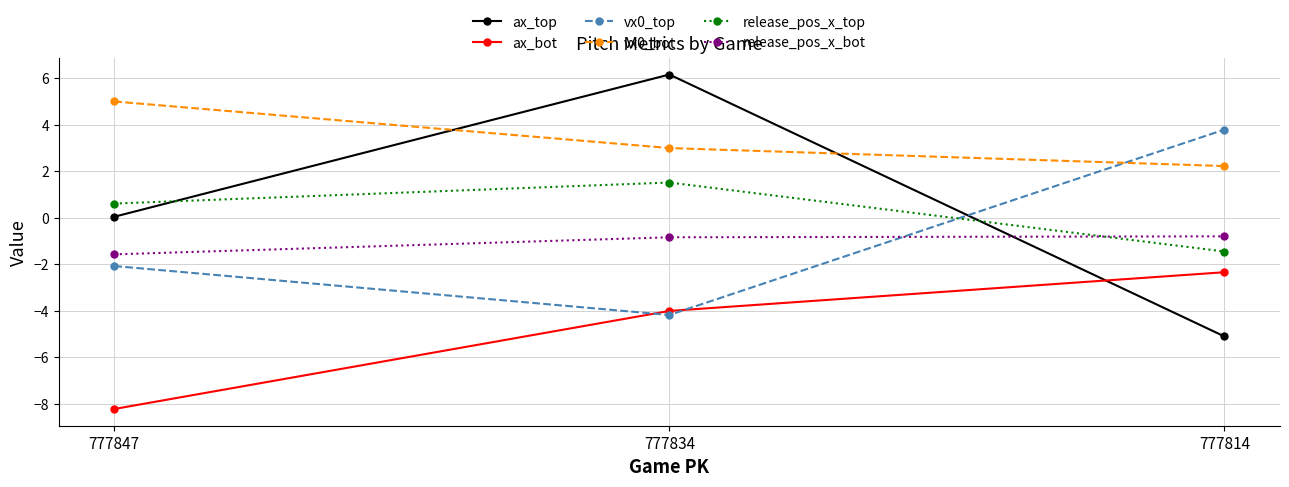

What is the minimum value shown in the chart?

-8.2